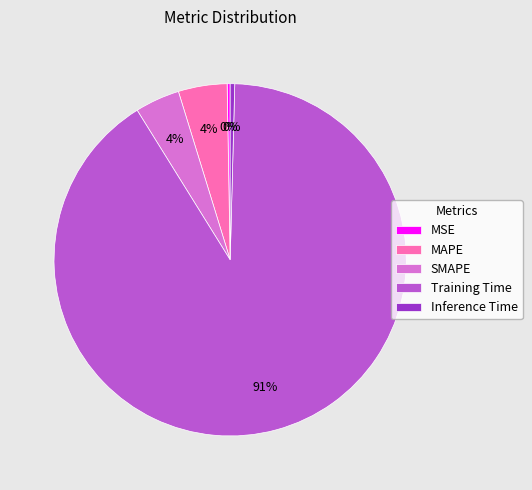

What is the largest slice in the pie chart?

Training Time